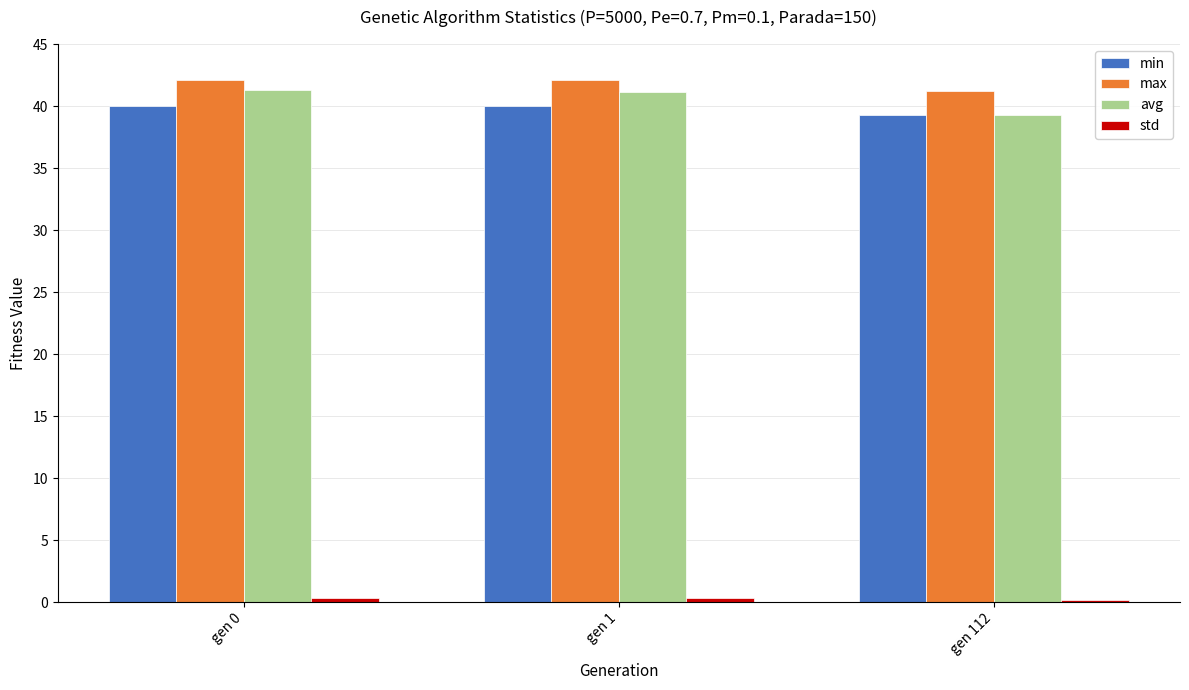

At which label does avg reach its minimum?

gen 112